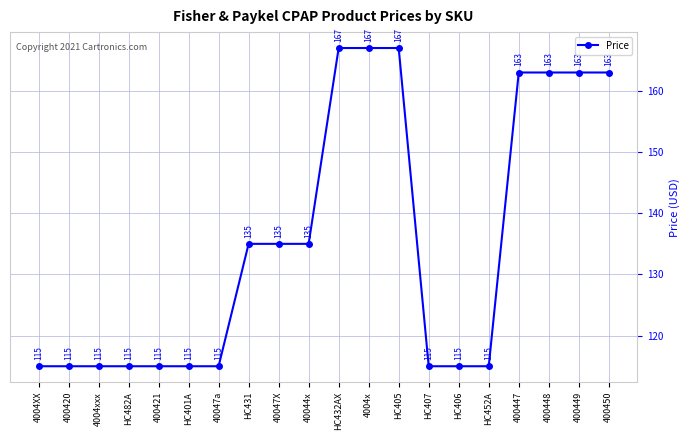

What value does the data have at HC406?

115